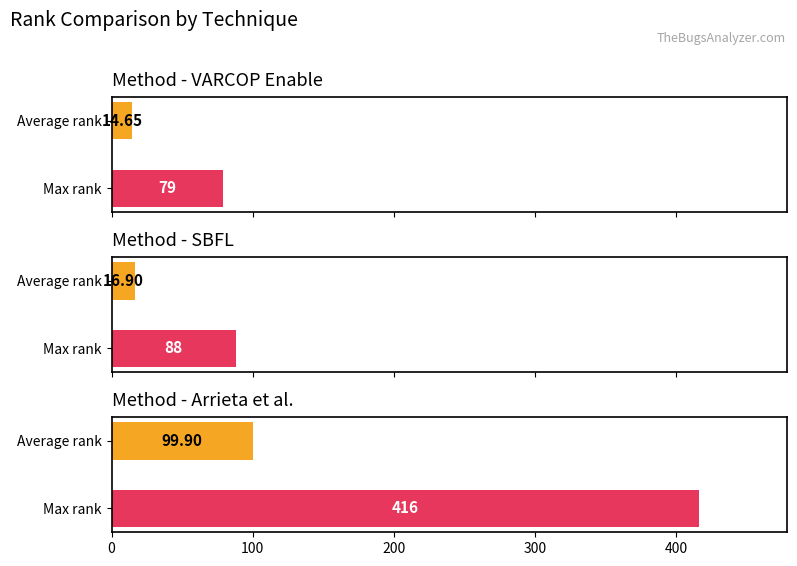

Which series has the largest total across all categories?

Arrieta et al.:RANK